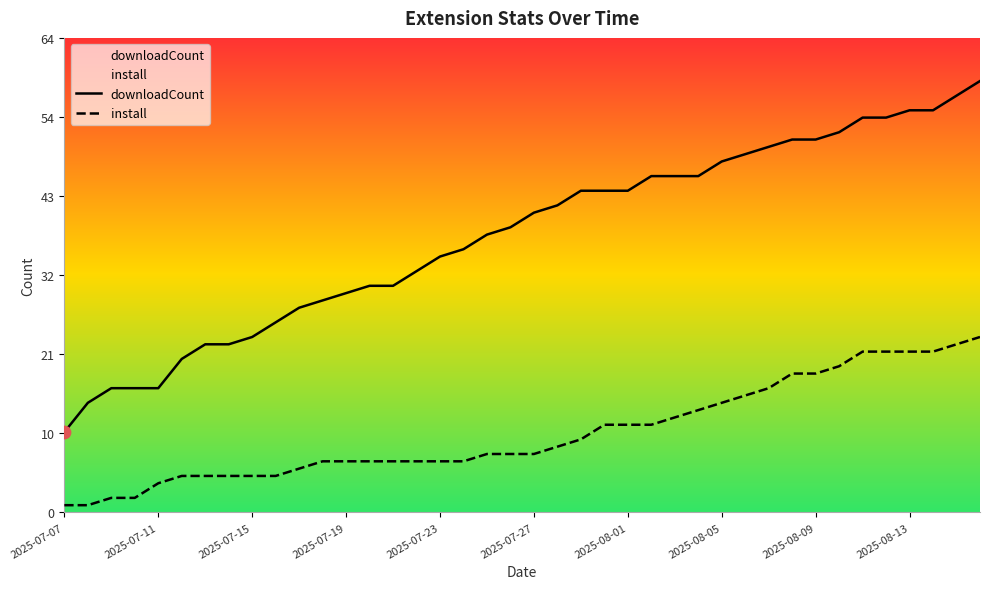

Which series contains the highest Y value?

downloadCount